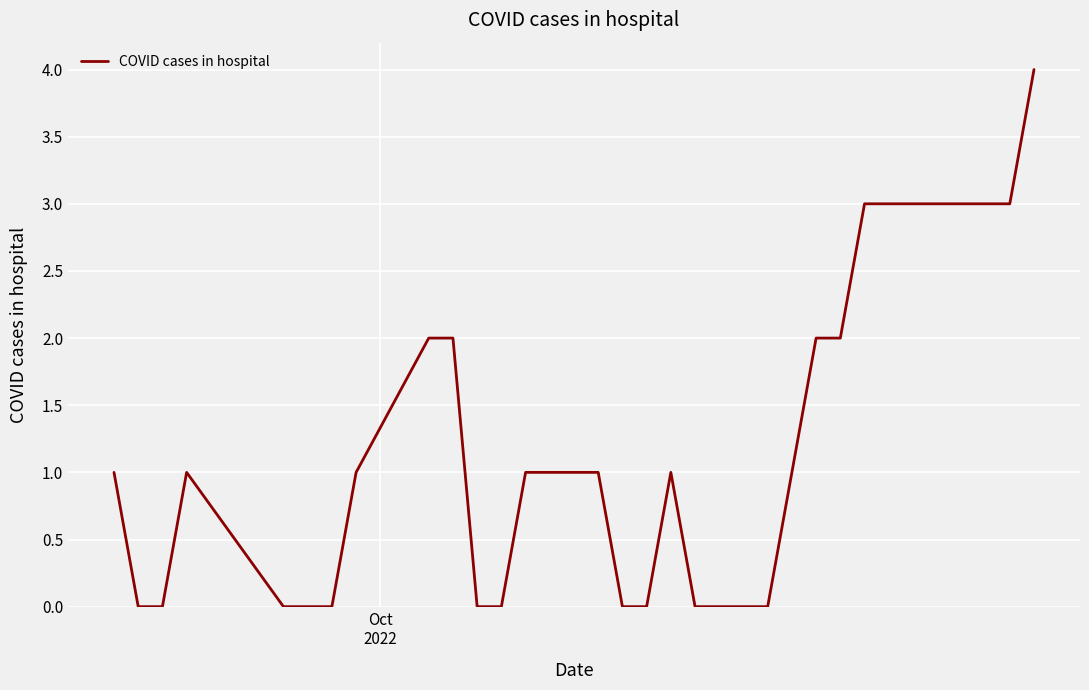

What is the difference between the maximum and minimum values?

4